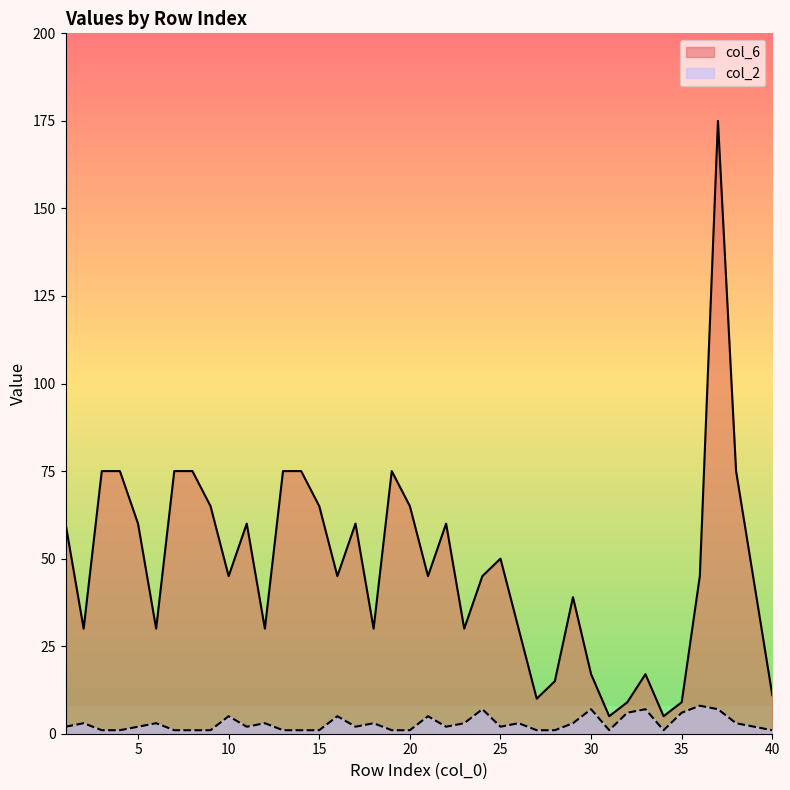

What is the difference between the col_6 values at 38 and 34?

70